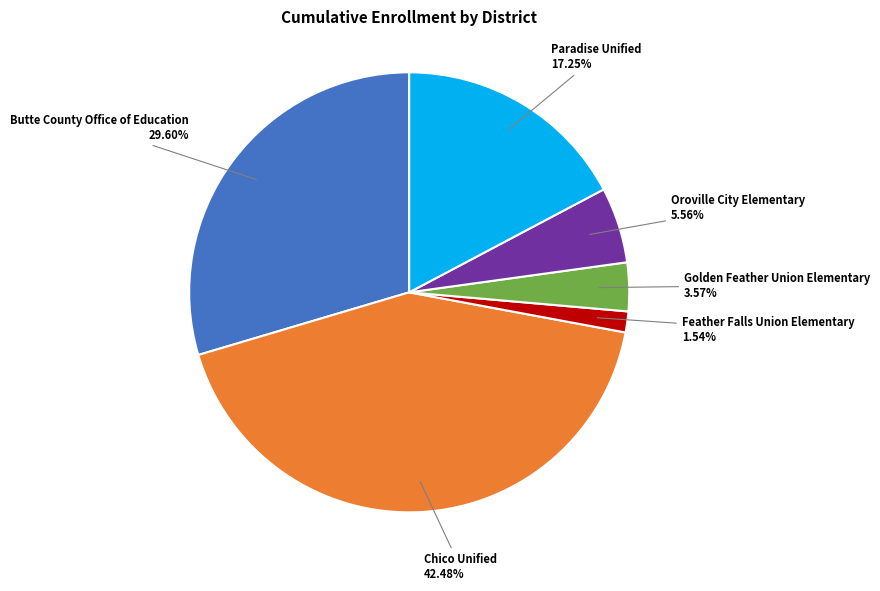

To the nearest percent, what is the difference between the largest and smallest slice percentages?

41%